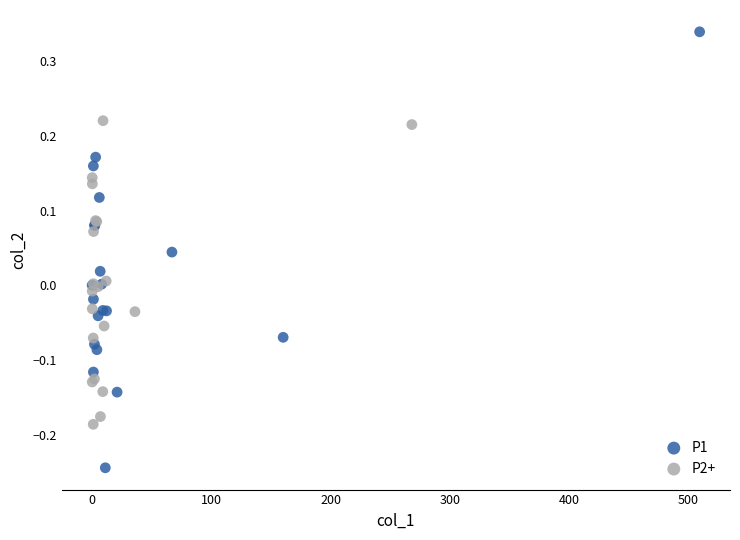

Which series contains the highest Y value?

P1